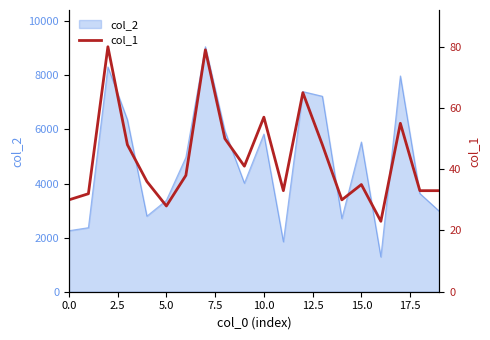

What is the maximum value shown in the chart?

80